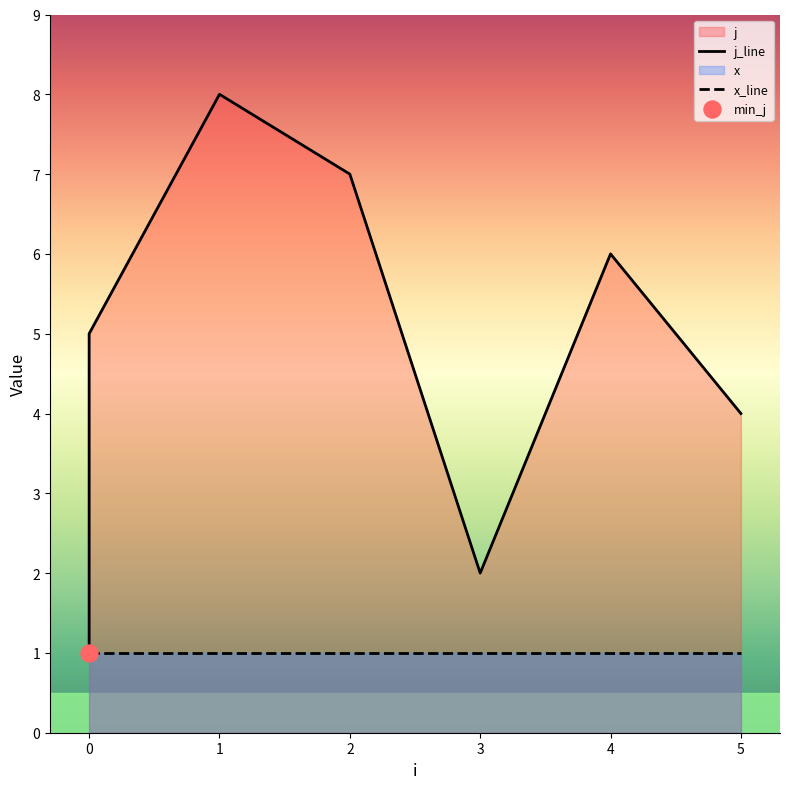

Which series contains the highest Y value?

j_line